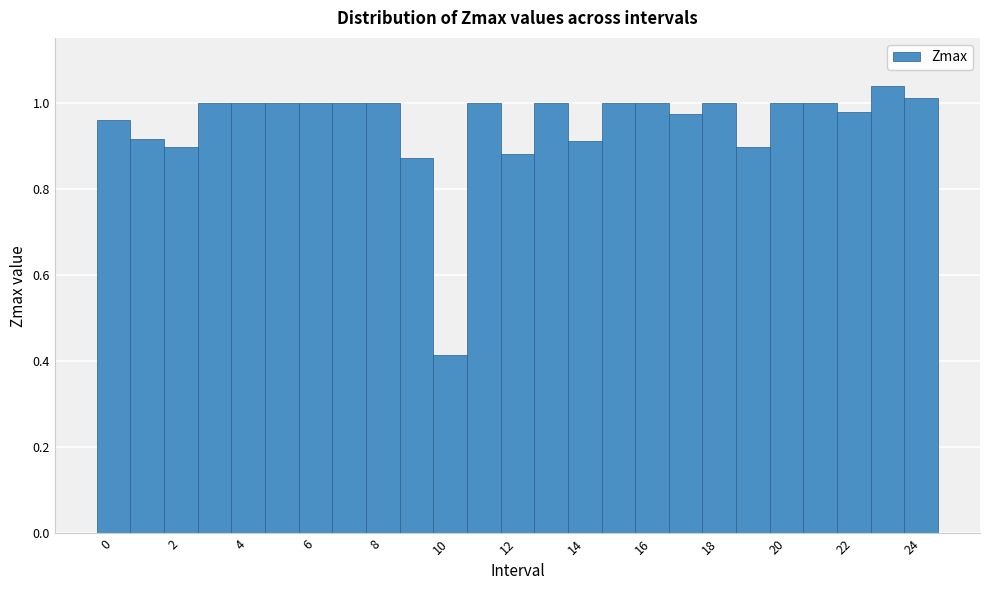

Which range on the x-axis has the tallest bar?

22.5 to 23.5